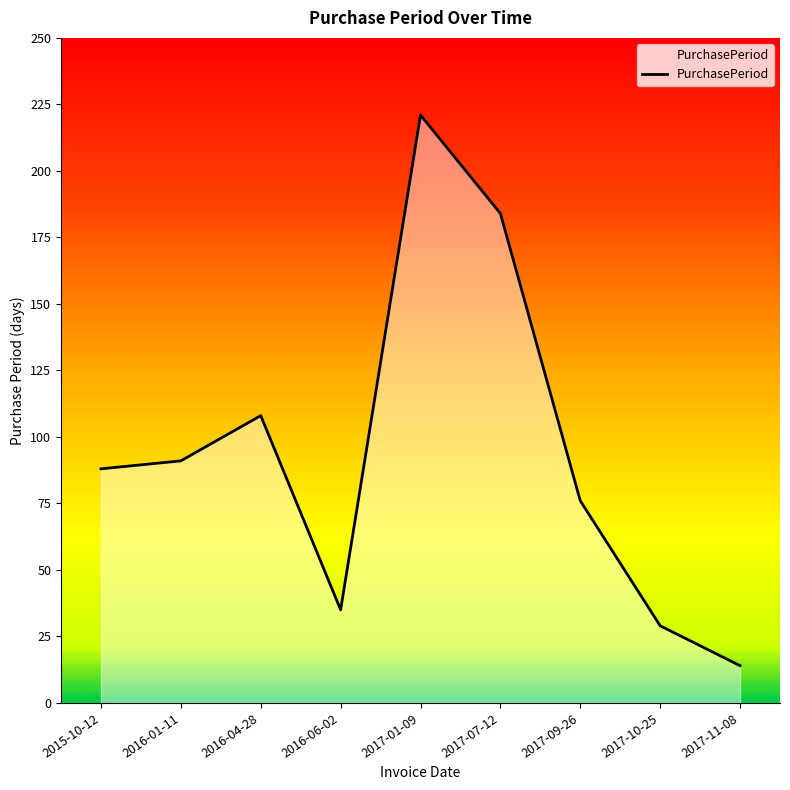

Reading left to right, extract all data points from this chart.

88	91	108	35	221	184	76	29	14